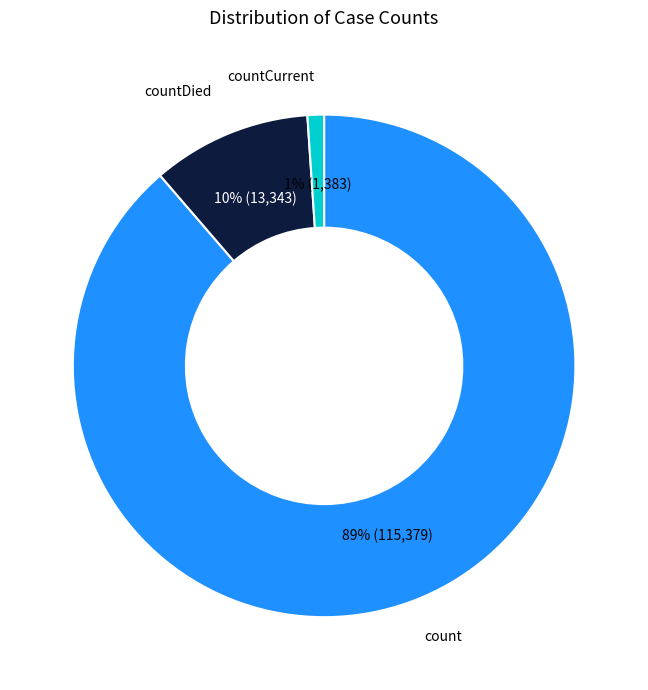

To the nearest percent, what is the difference between the largest and smallest slice percentages?

88%